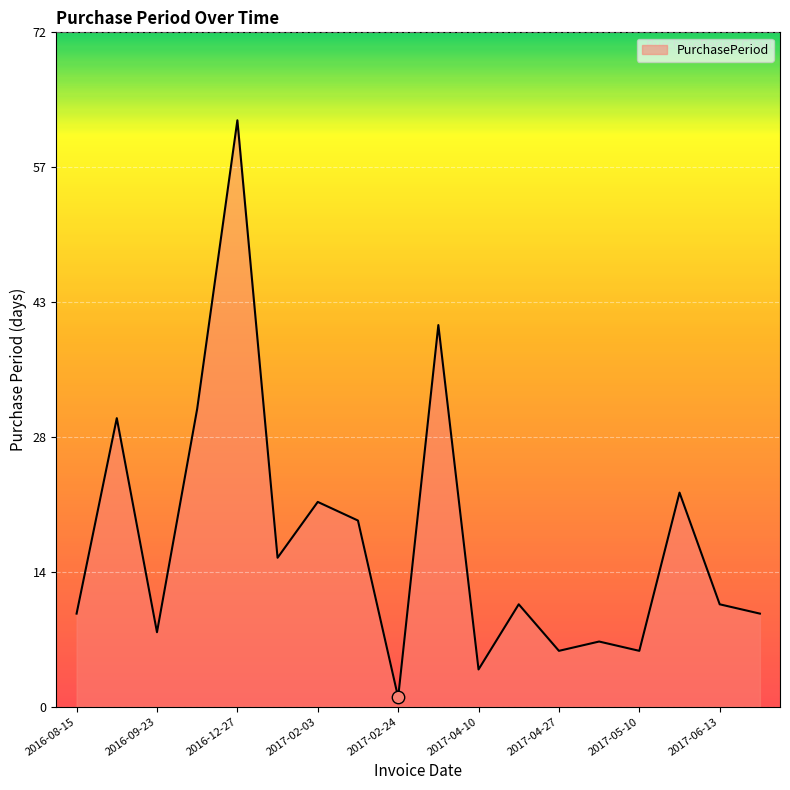

Is this an area chart (filled region under the line)?

Yes